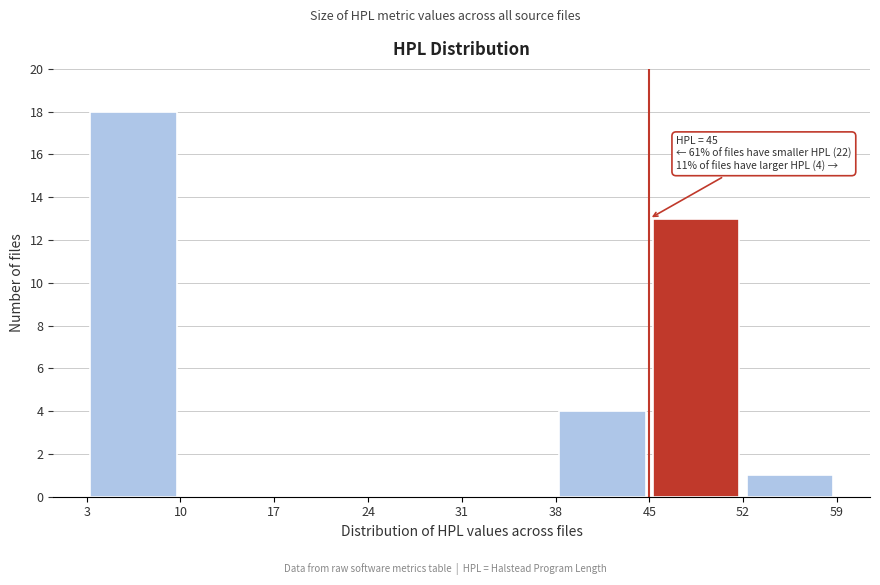

Which range on the x-axis has the tallest bar?

3 to 10